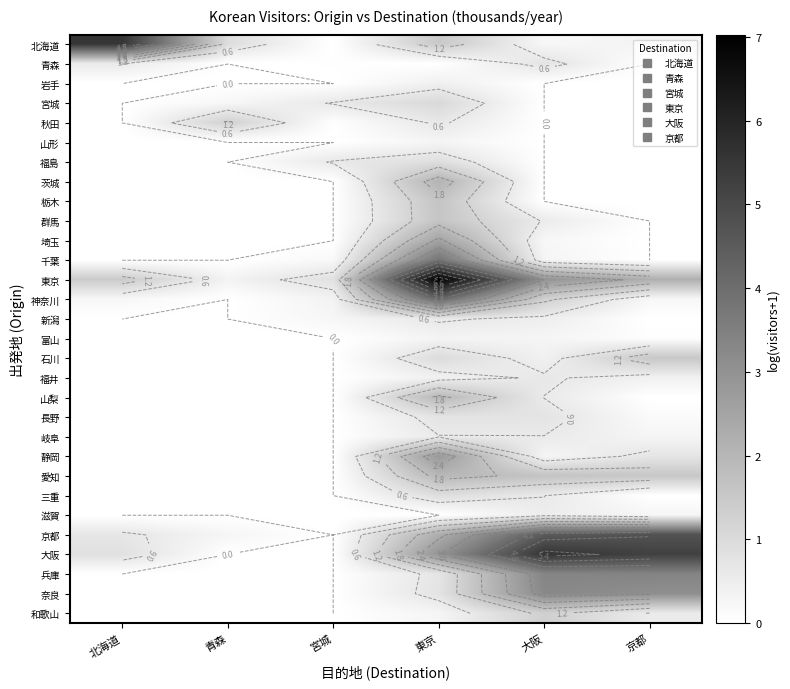

Which has a higher value, 青森 or 大阪?

青森